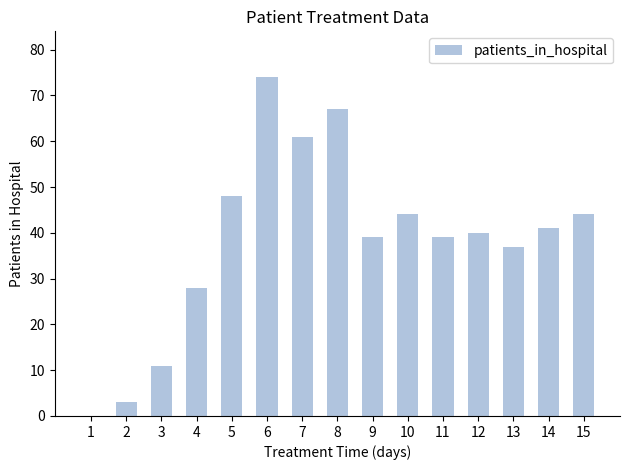

What is the change in value from 1 to 7?

+61